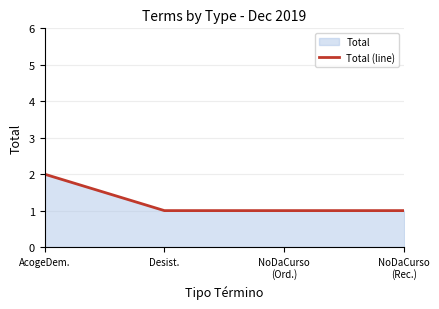

Approximately how many times larger is the value at Desist. compared to NoDaCurso
(Ord.)?

1.0